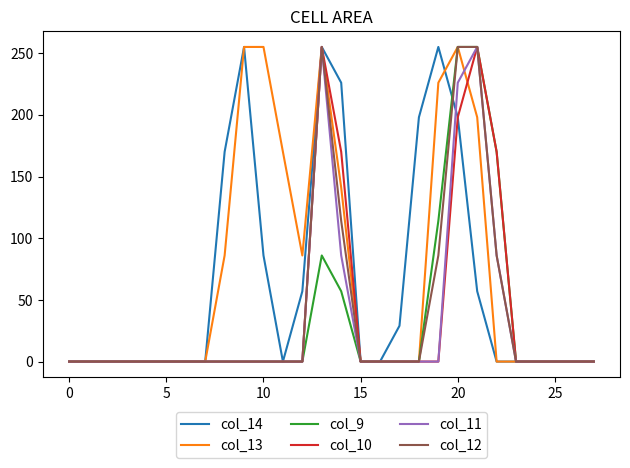

The col_12 series shows 0 at 0. True or false?

True